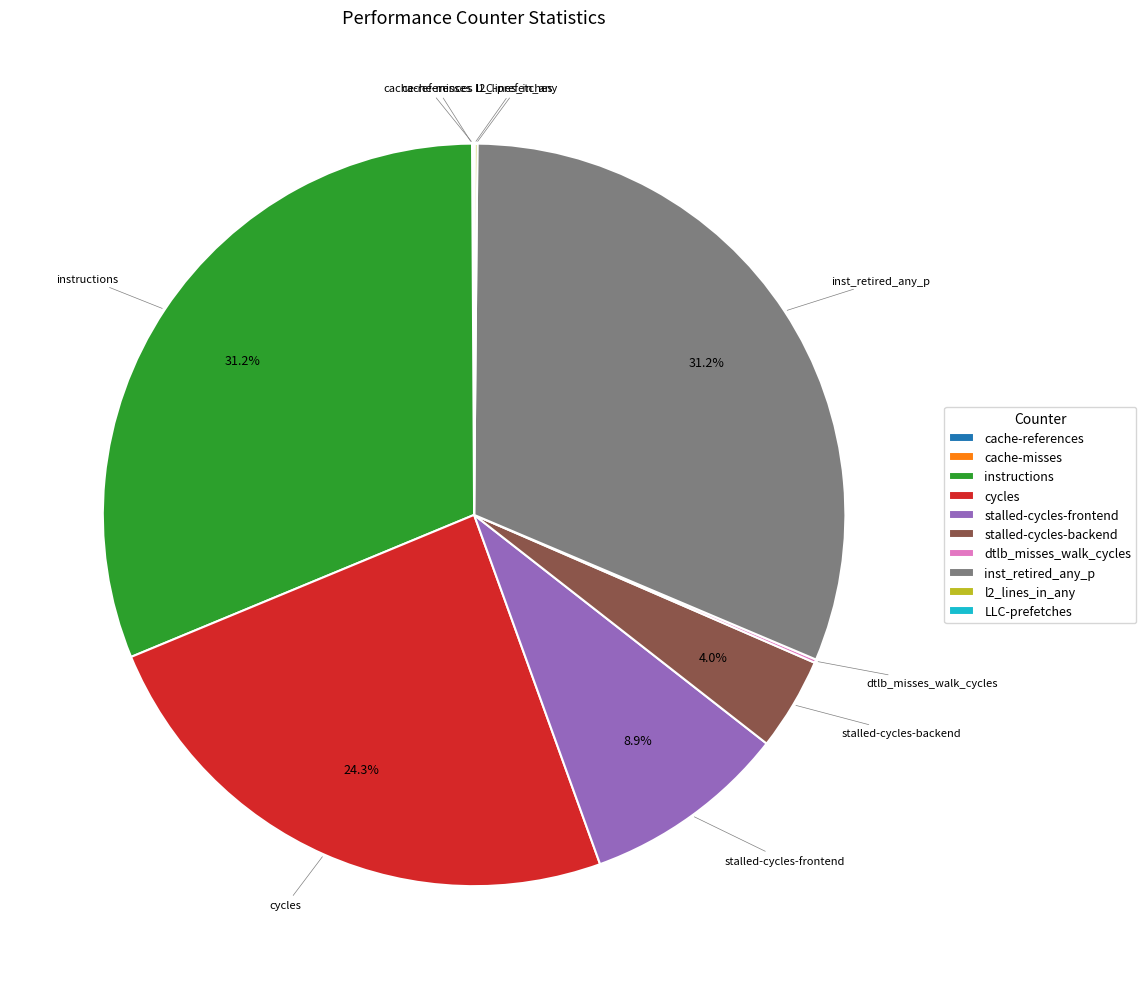

Is there a majority slice in this chart?

No